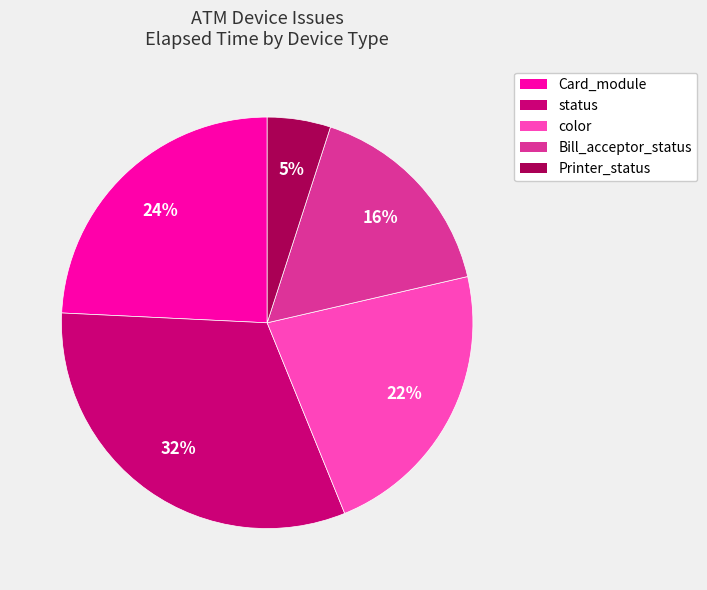

How many slices are in this pie chart?

5